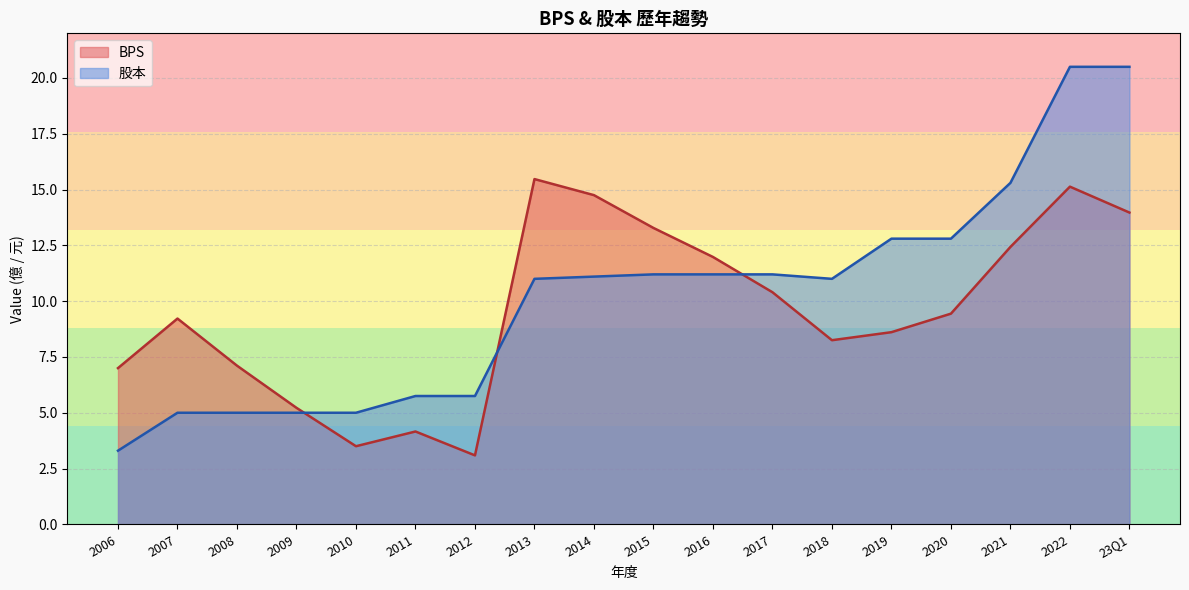

Which label corresponds to the smallest value in the chart?

2012